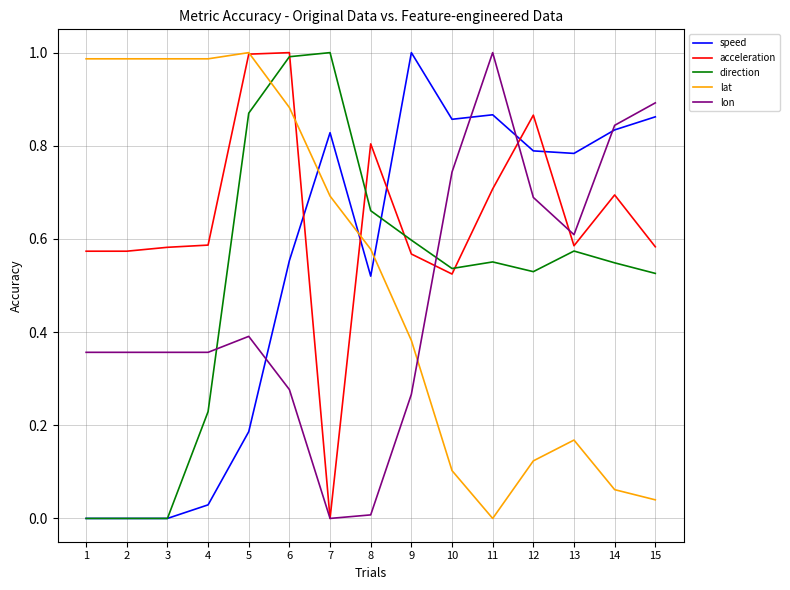

At which label does lon reach its peak?

11